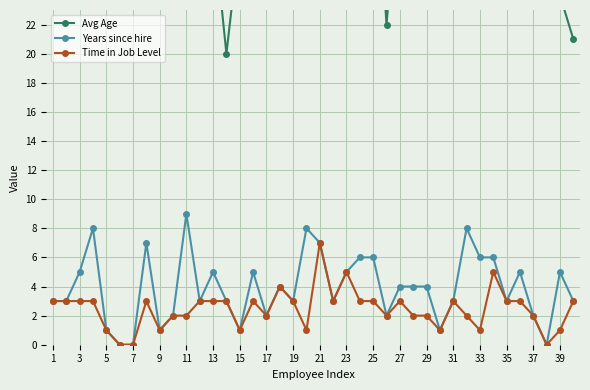

What are all the series names shown in the legend?

Avg Age, Years since hire, Time in Job Level